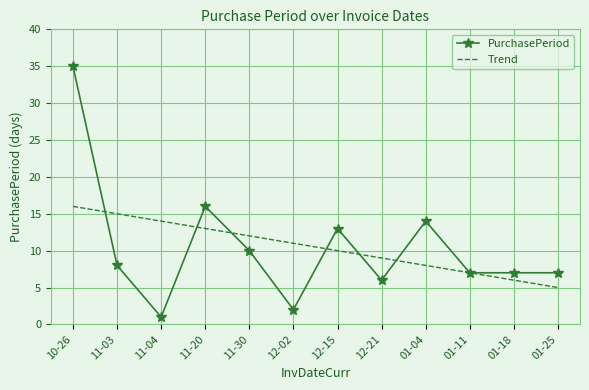

At which category is the sum across all series the highest?

10-26